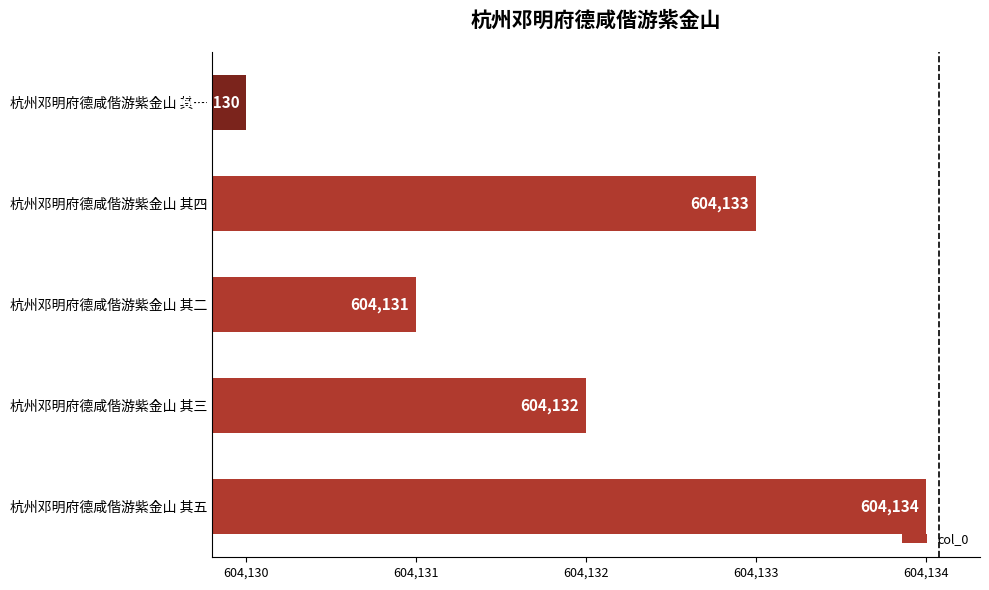

Approximately how many times larger is the value at 杭州邓明府德咸偕游紫金山 其三 compared to 杭州邓明府德咸偕游紫金山 其四?

1.0